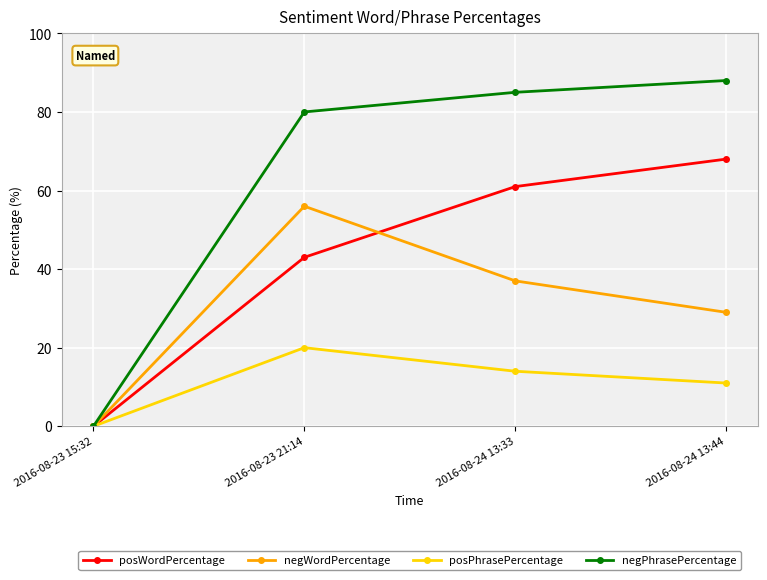

Is the value of negWordPercentage at 2016-08-23 15:32 greater than the value of negPhrasePercentage at 2016-08-24 13:33?

No